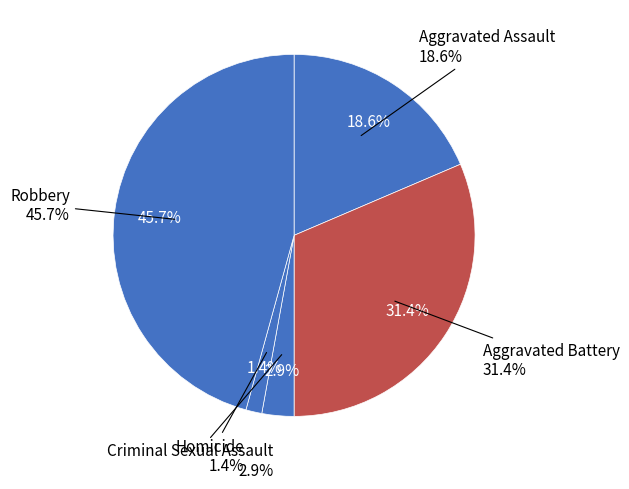

Is the sum of Aggravated Battery and Criminal Sexual Assault greater than half?

No